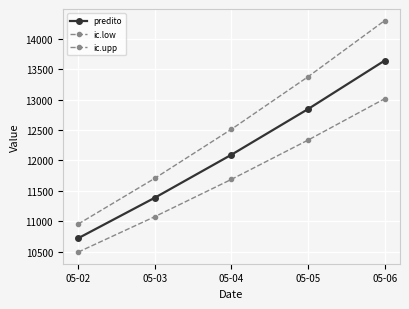

True or false: ic.upp and predito cross at least once.

False